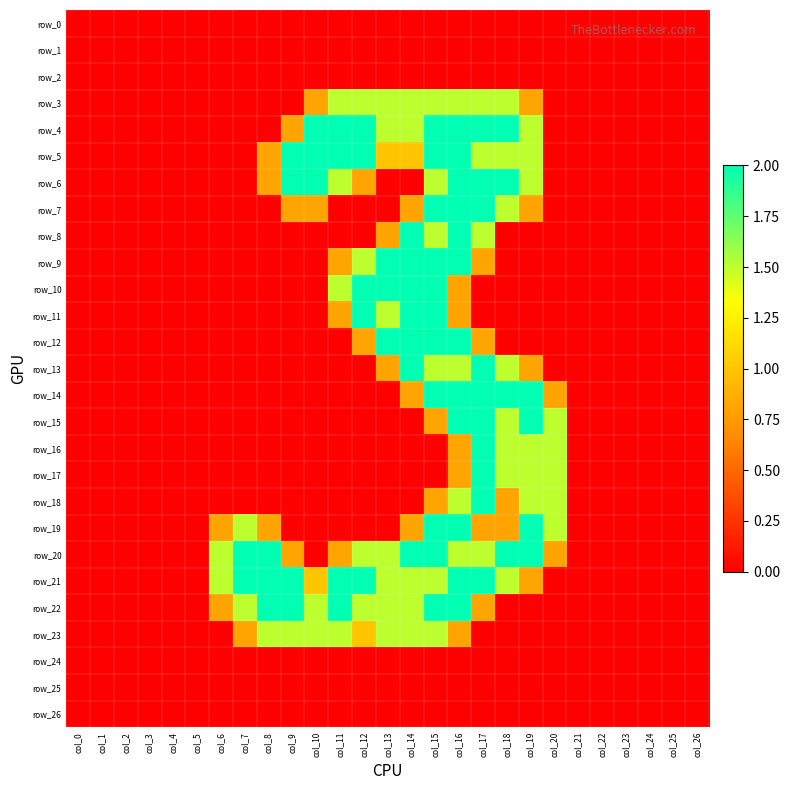

At how many categories does at least one series exceed 0?

15